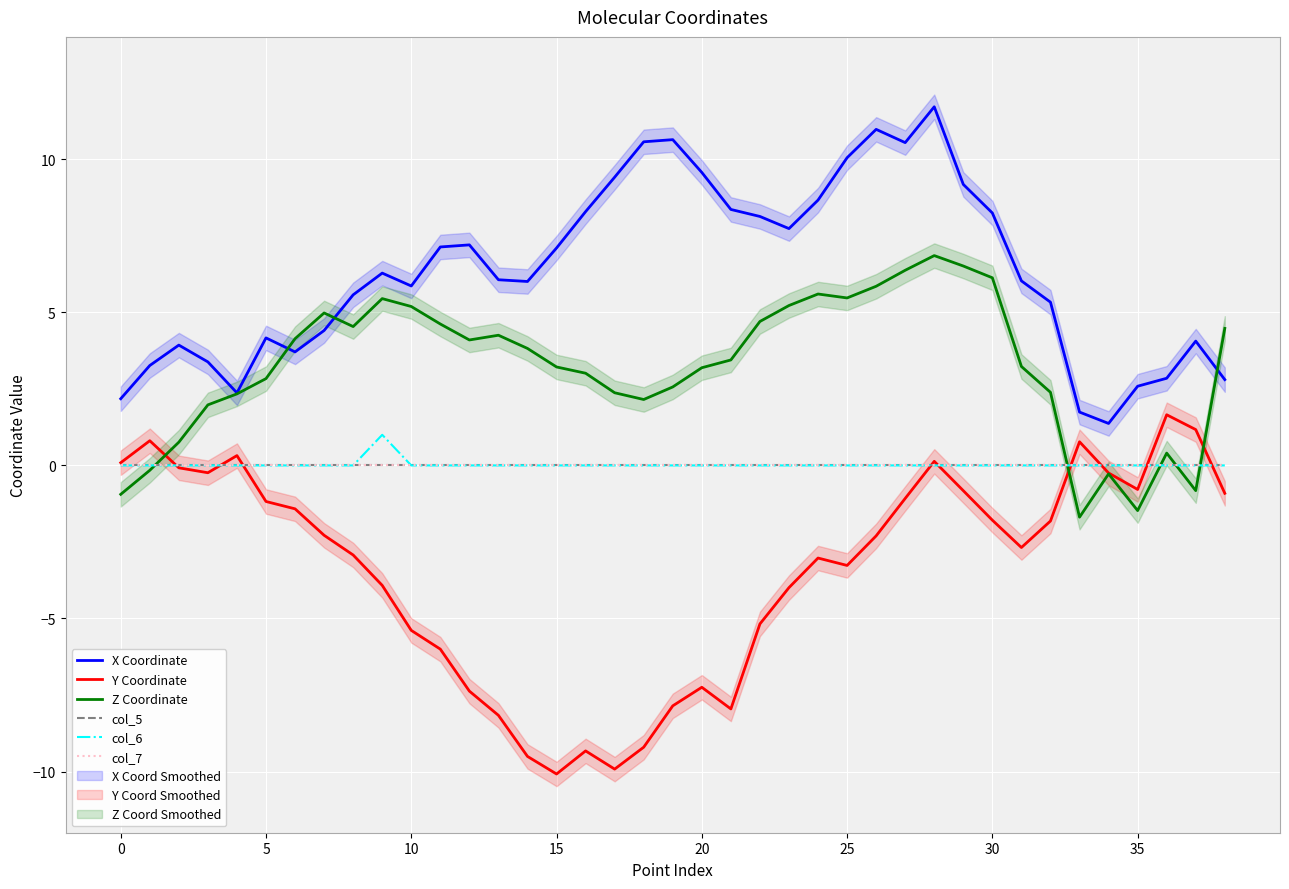

What are all the series names shown in the legend?

X Coordinate, Y Coordinate, Z Coordinate, col_5, col_6, col_7